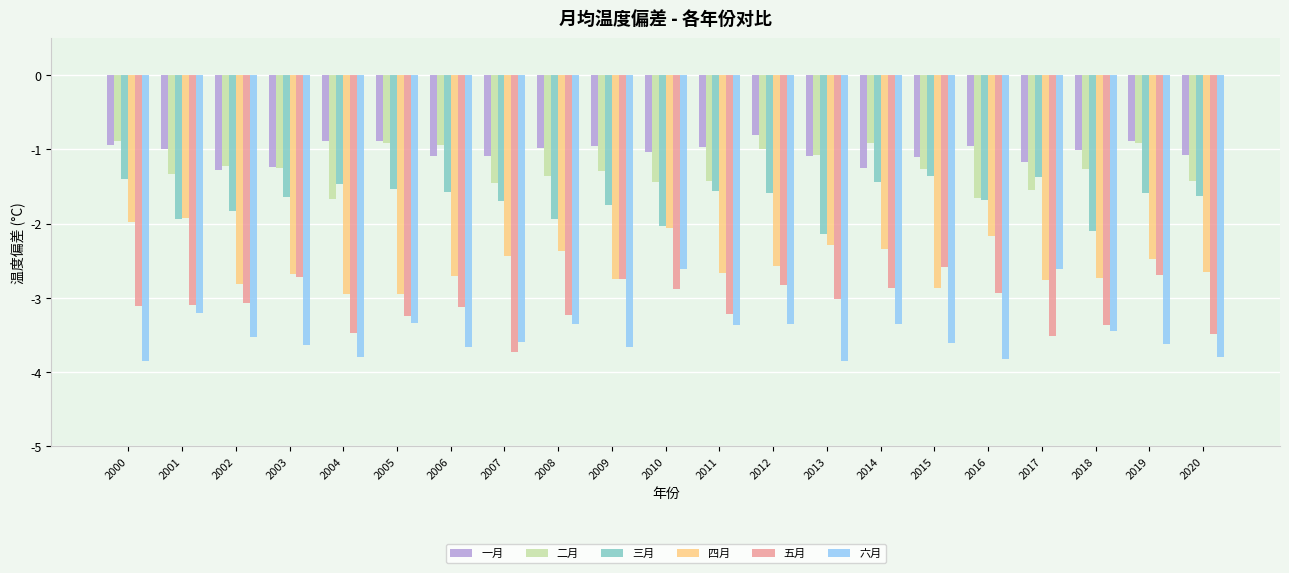

What is the sum of the 五月 values at 2019 and 2016?

-5.6